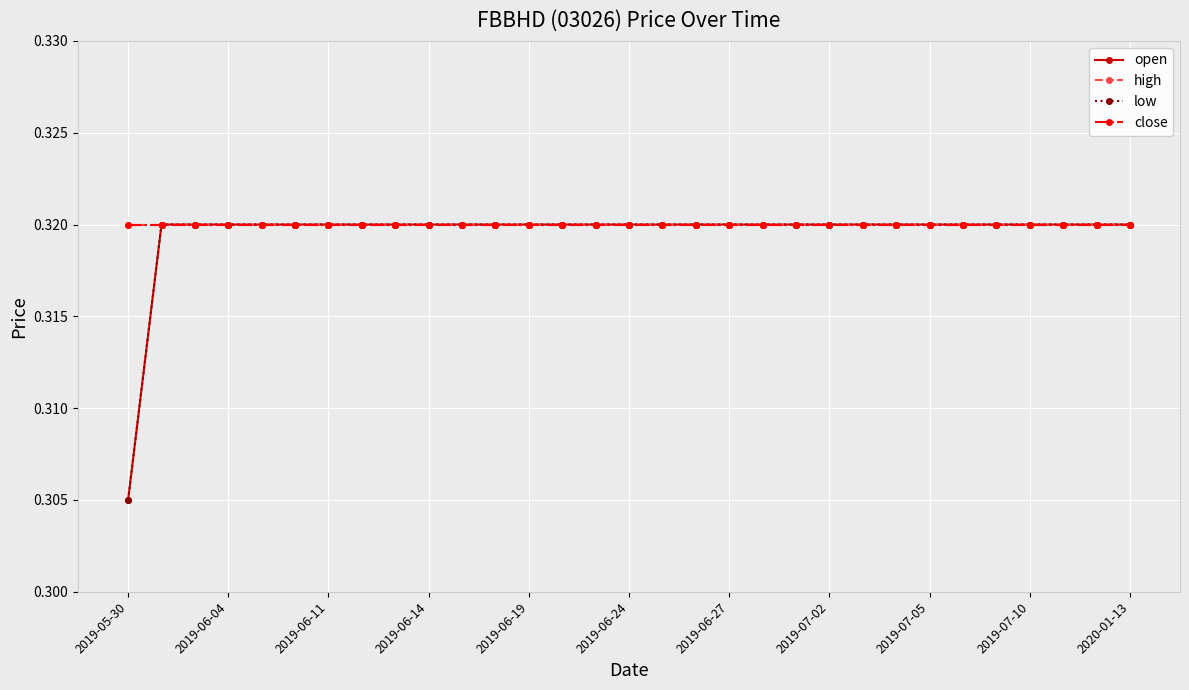

Does the chart have visible grid lines?

Yes